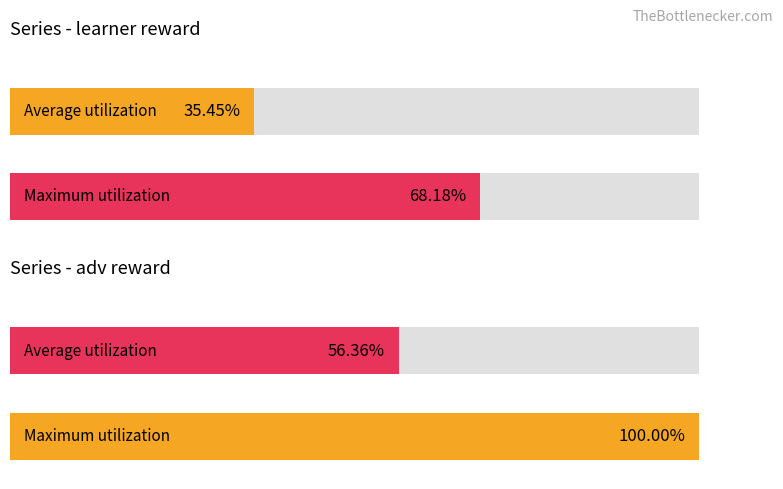

Which series has the largest range (max minus min)?

adv reward